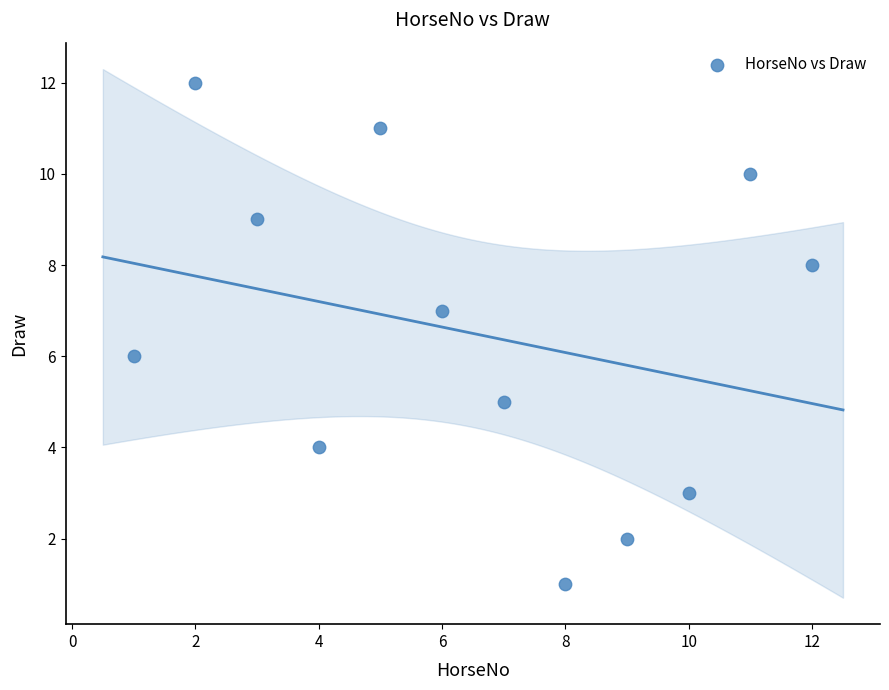

What is the range of Y values (max minus min)?

11